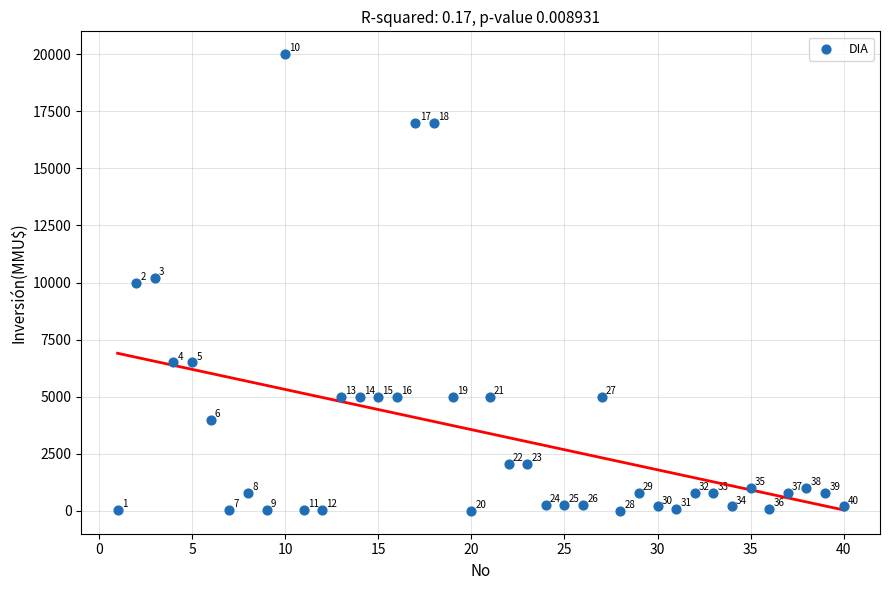

What Y value in the scatter plot is closest to 10000?

10000